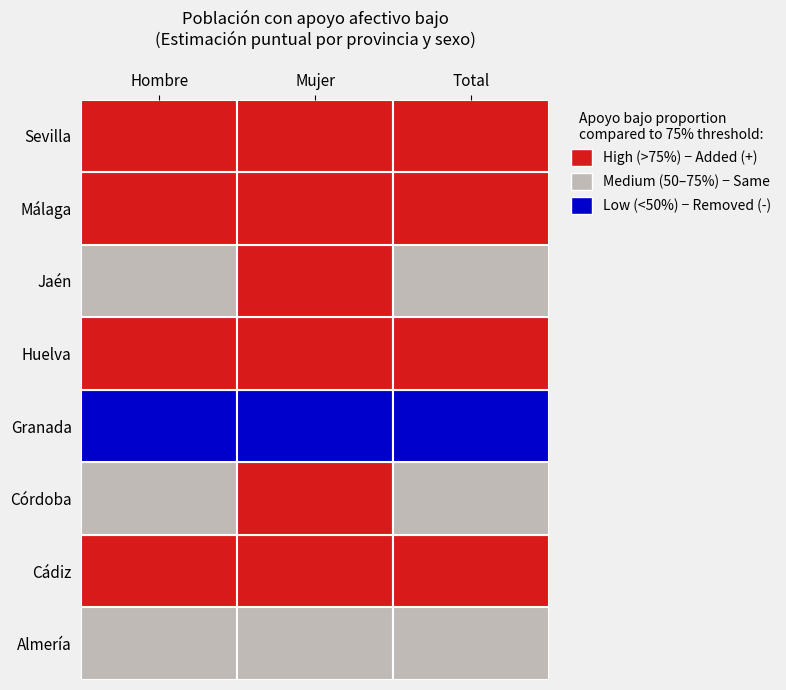

Which category has the lowest value in the Jaén series?

Hombre